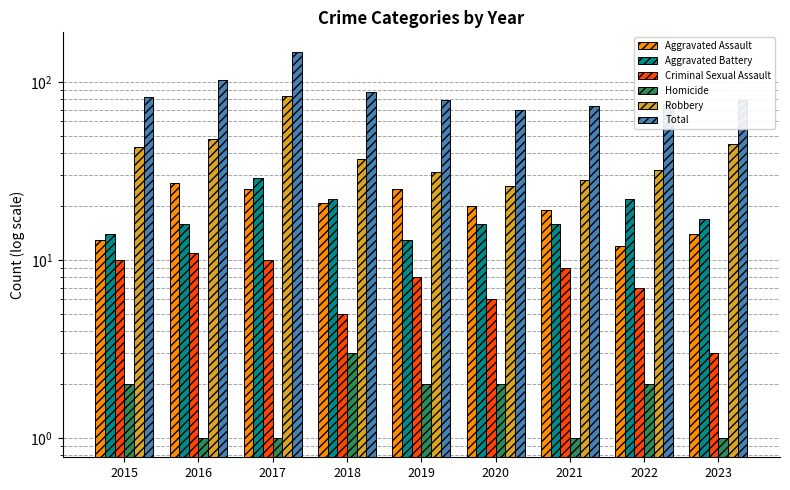

What is the sum of the Aggravated Battery values at 2021 and 2023?

33